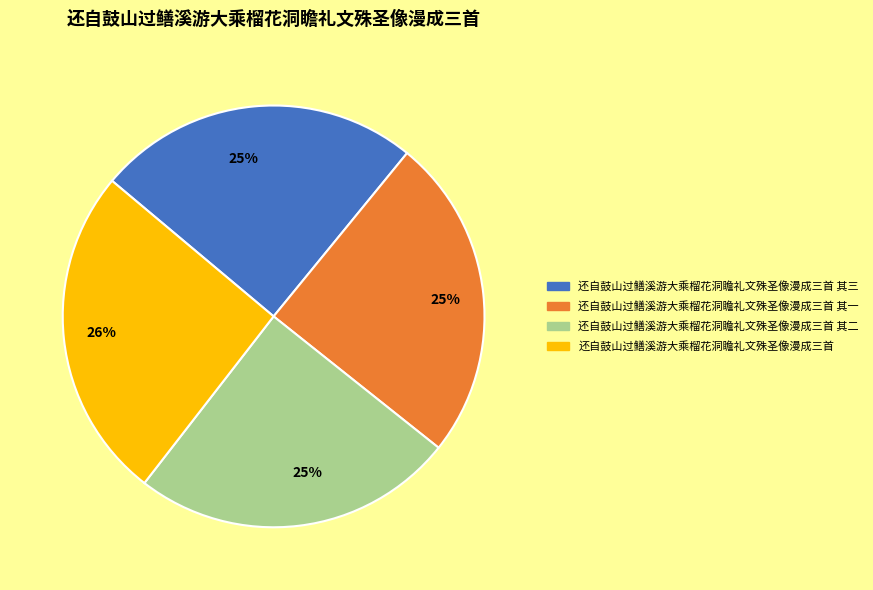

Is there a majority slice in this chart?

No